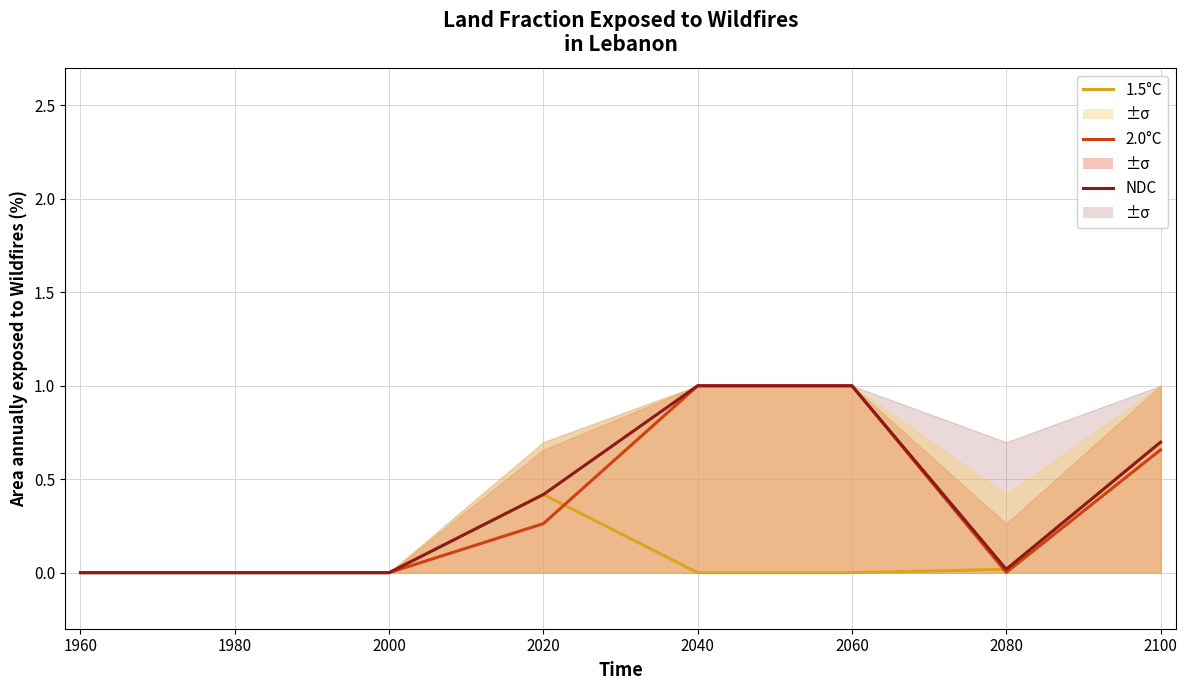

True or false: 2.0°C and NDC cross at least once.

False